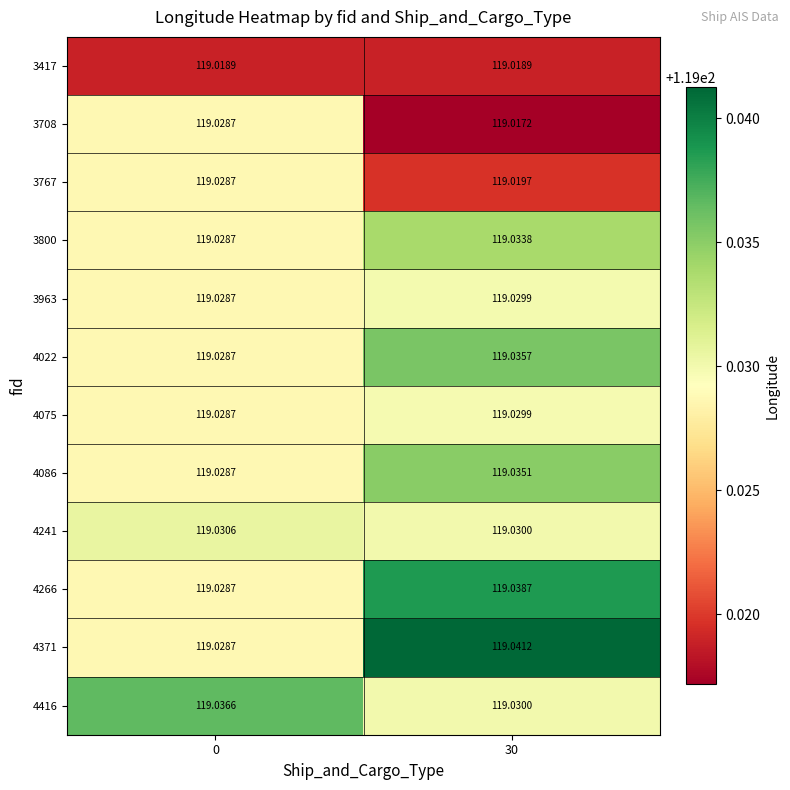

Is the value of 4075 at 0 greater than the value of 3708 at 30?

Yes